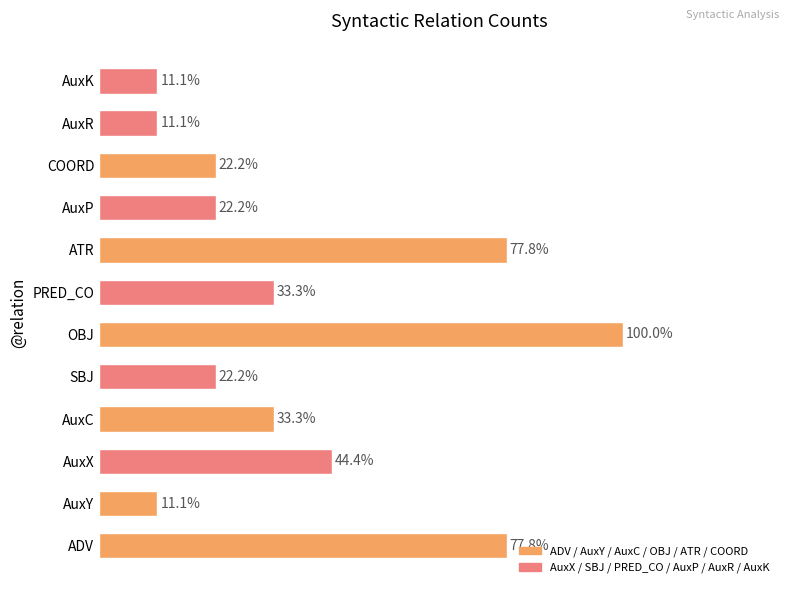

What is the difference between the maximum and minimum values?

8